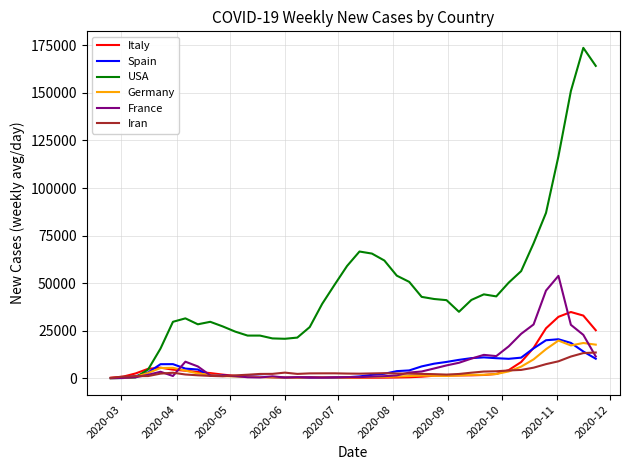

Which series has the widest spread of values?

USA